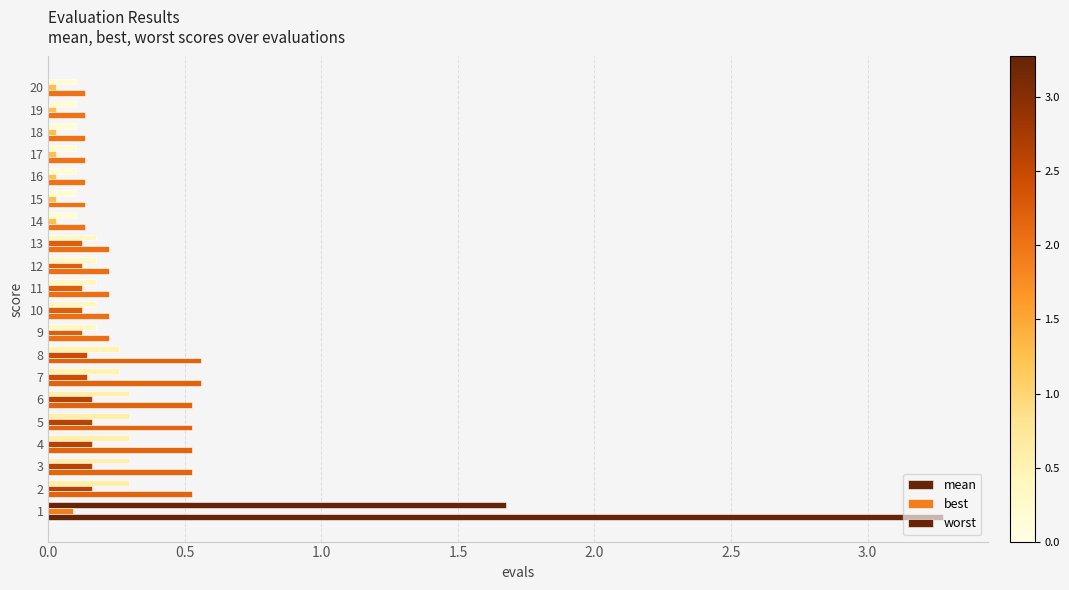

What is the difference between the second highest and second lowest values in the worst series?

0.4